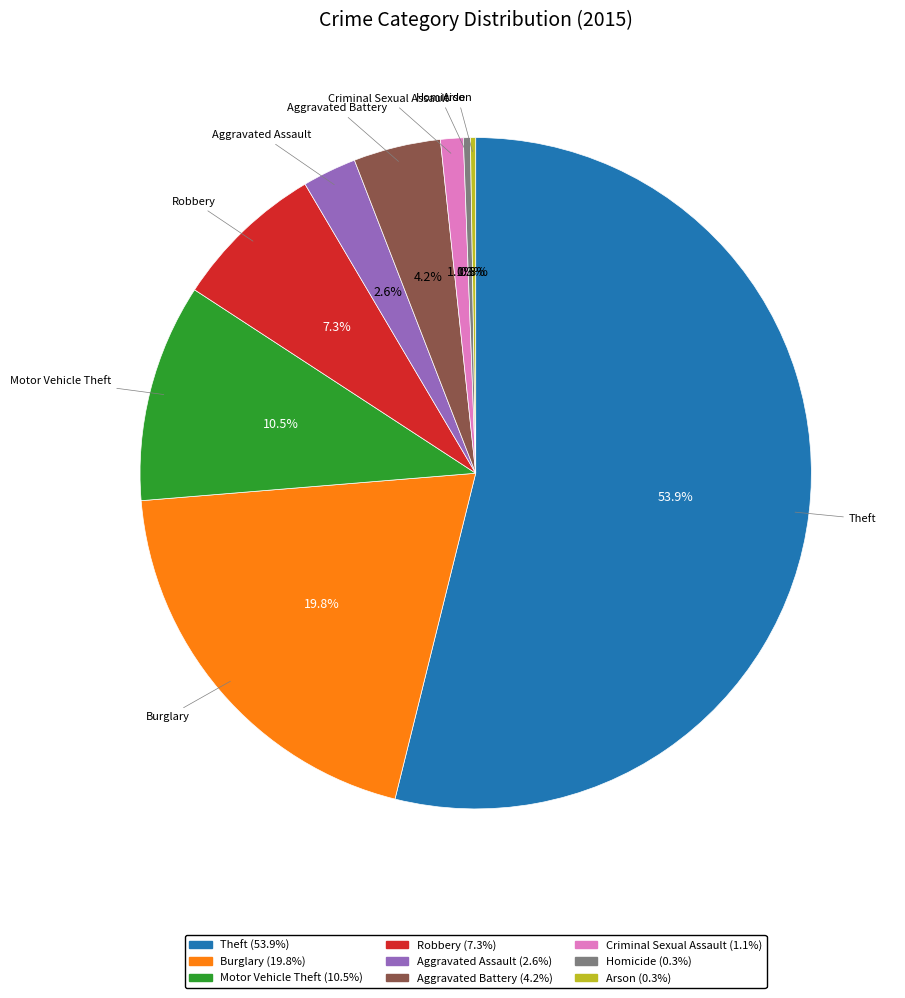

True or false: Theft accounts for 66% of the total.

False